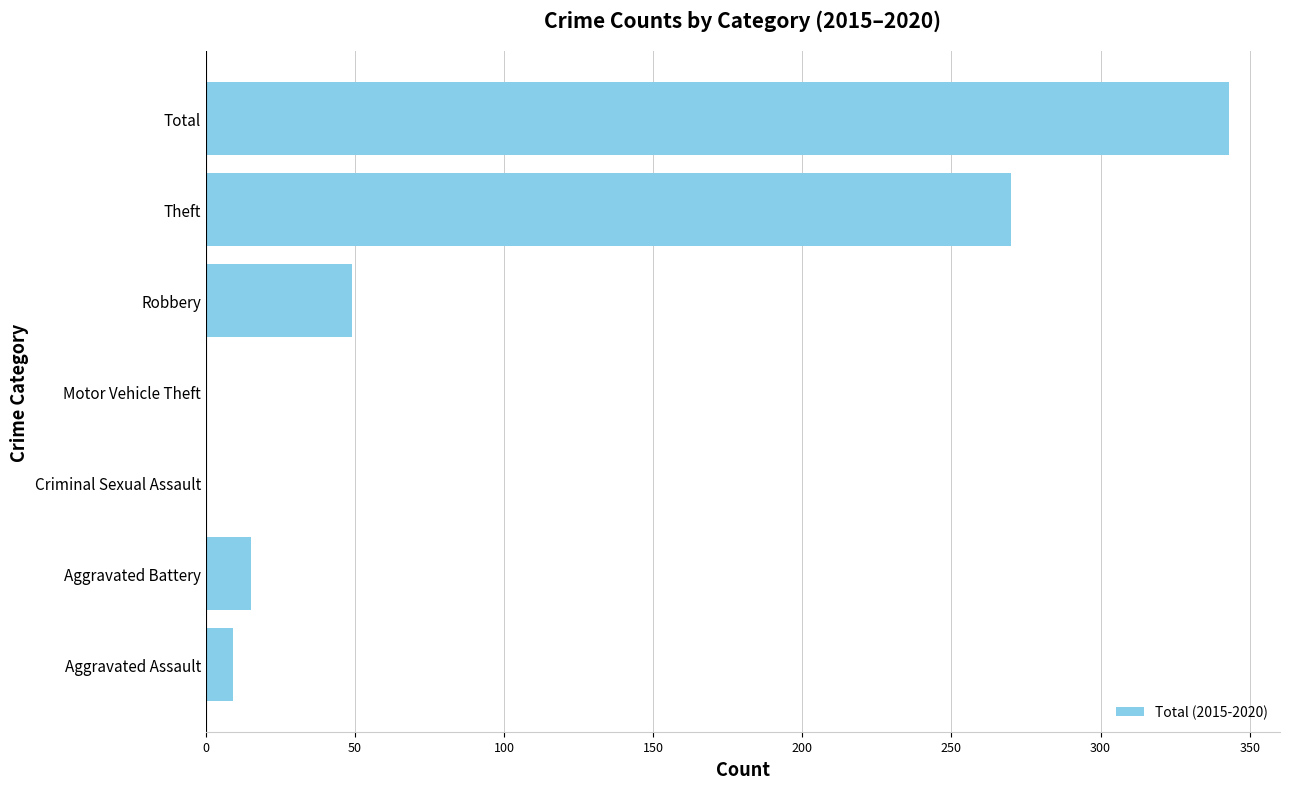

How many data points does each series have?

7